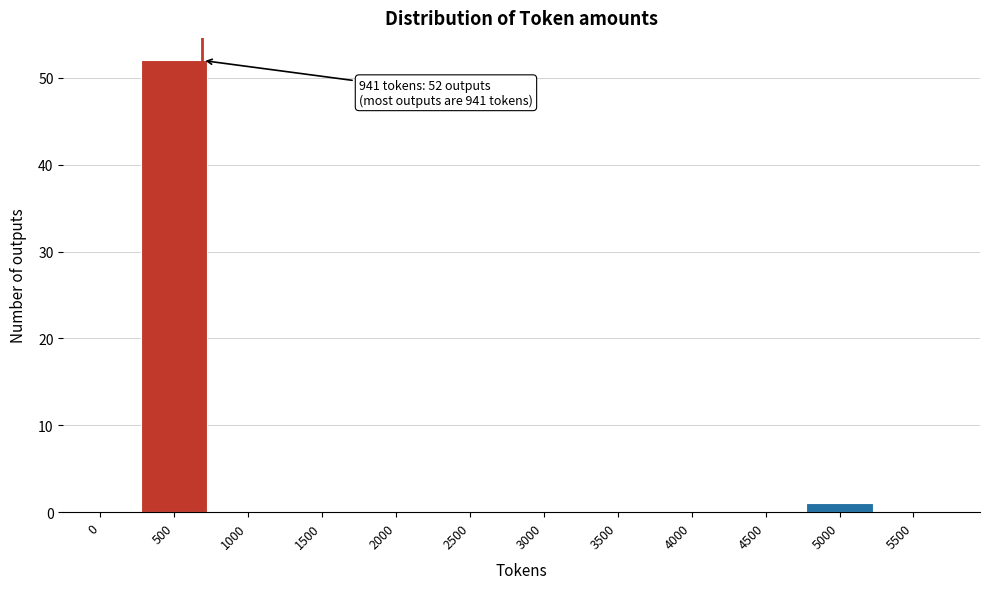

Reading right to left, extract all data points from this chart.

5500=0	5000=1	4500=0	4000=0	3500=0	3000=0	2500=0	2000=0	1500=0	1000=0	500=52	0=0